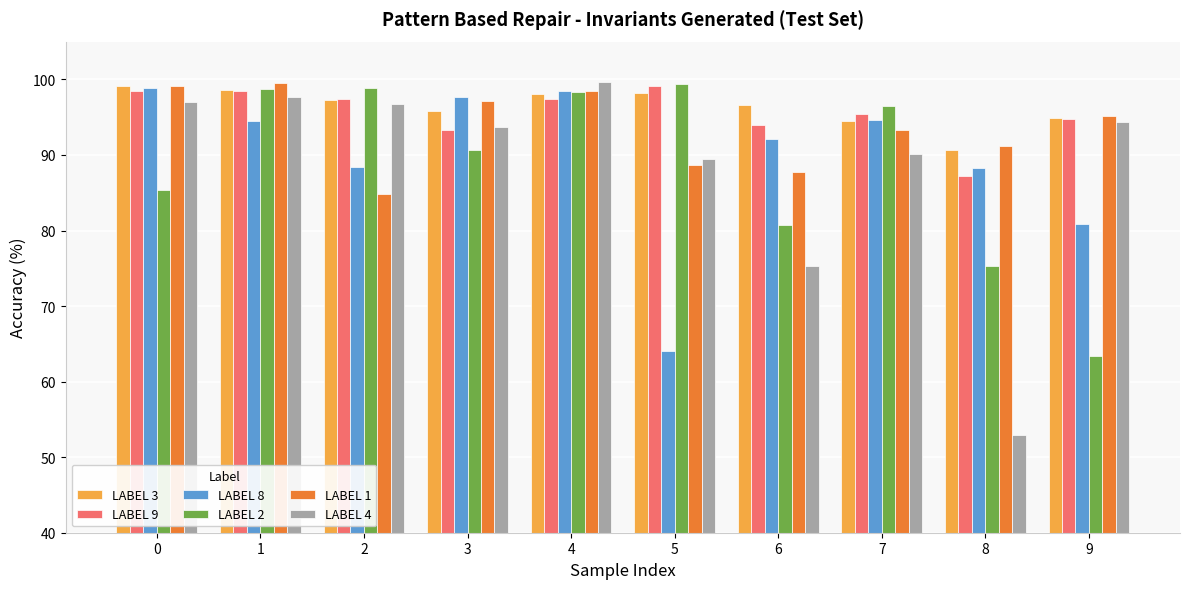

What value does the LABEL 8 series have at 4?

98.5